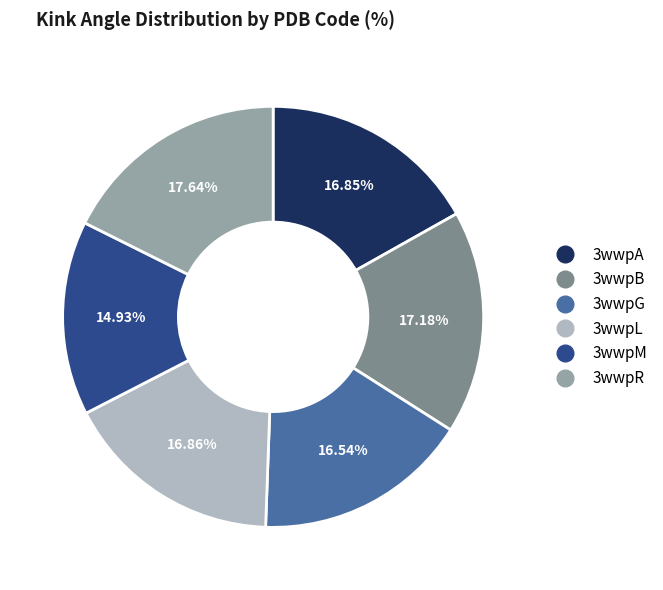

Count the number of slices in the pie.

6